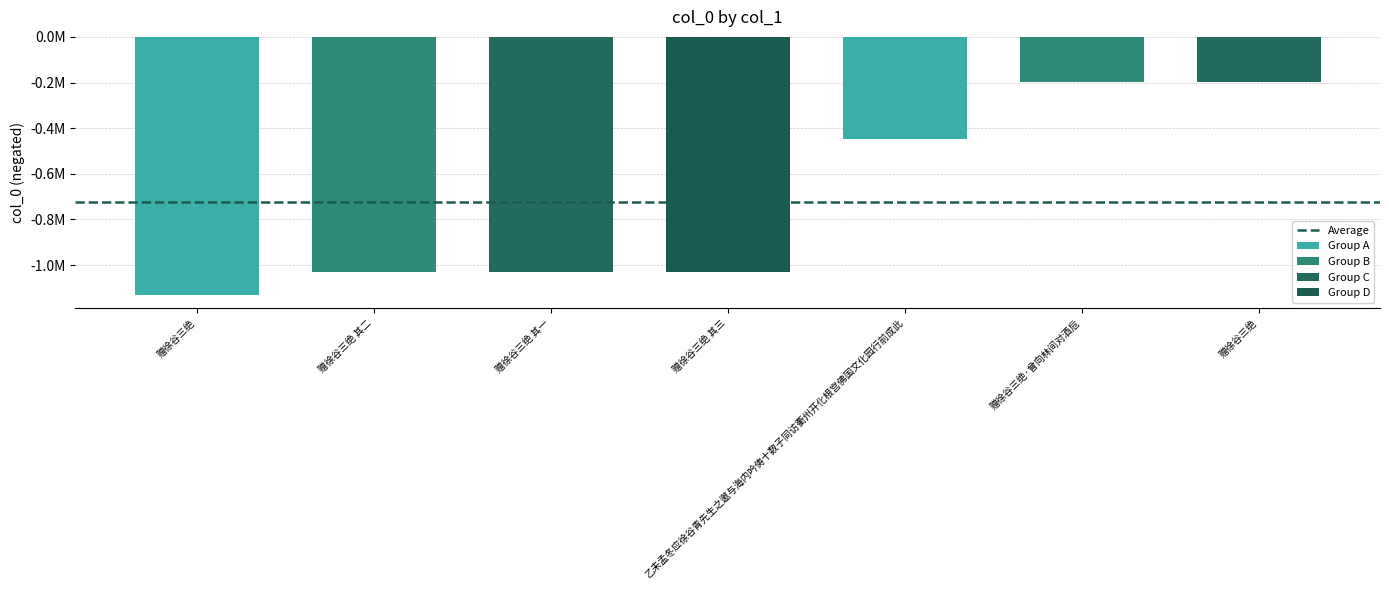

The chart shows a value of 196933 at 赠徐谷三绝. True or false?

True